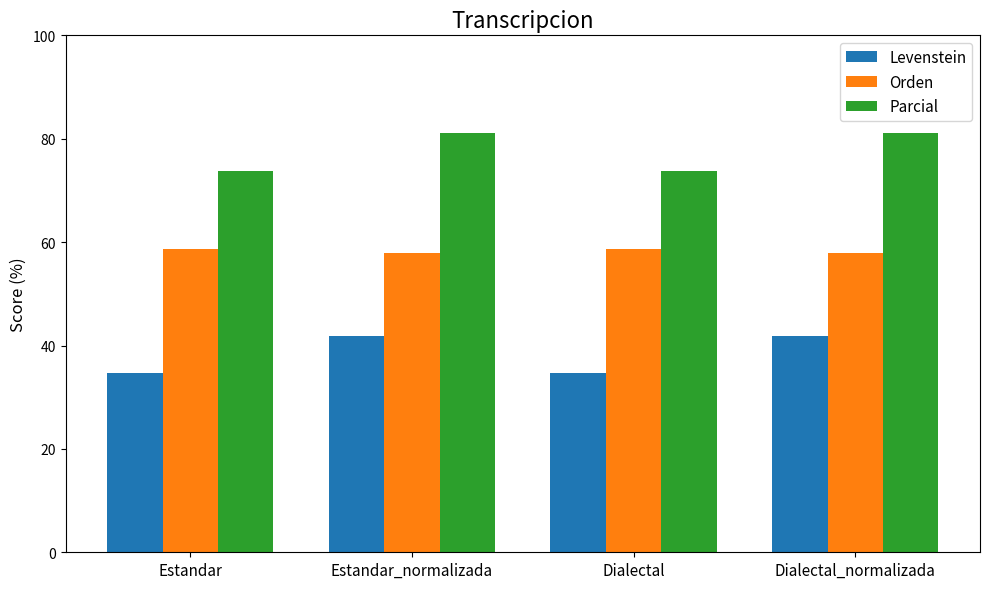

What is the lowest value of the Orden series?

57.9